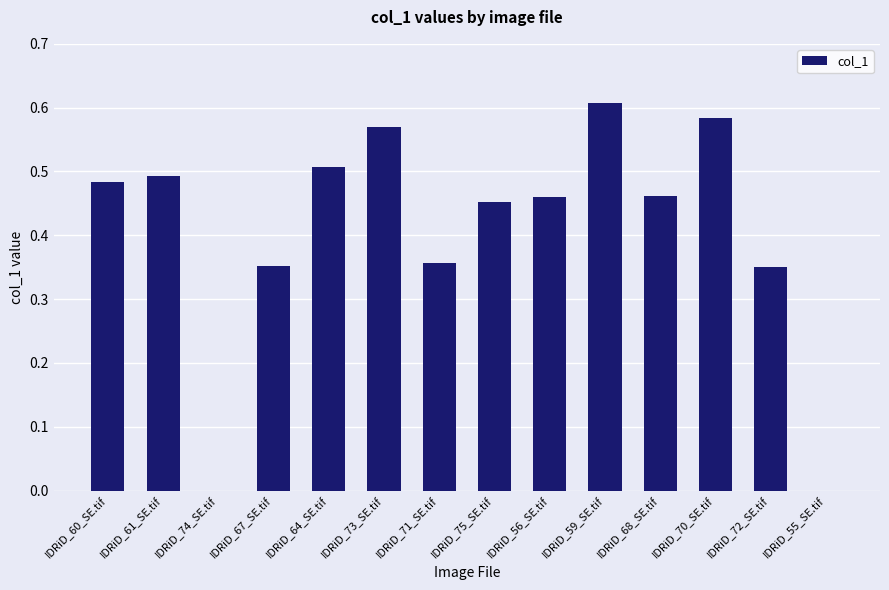

Which label corresponds to the largest value in the chart?

IDRiD_59_SE.tif